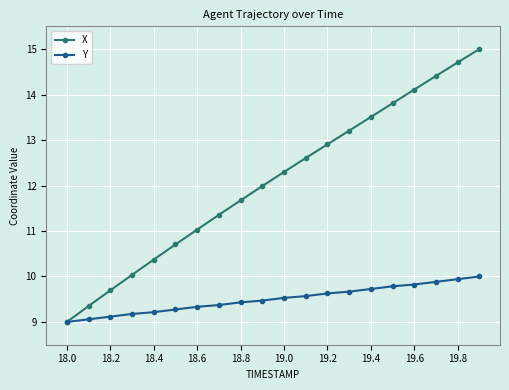

Which series has the largest total across all categories?

X